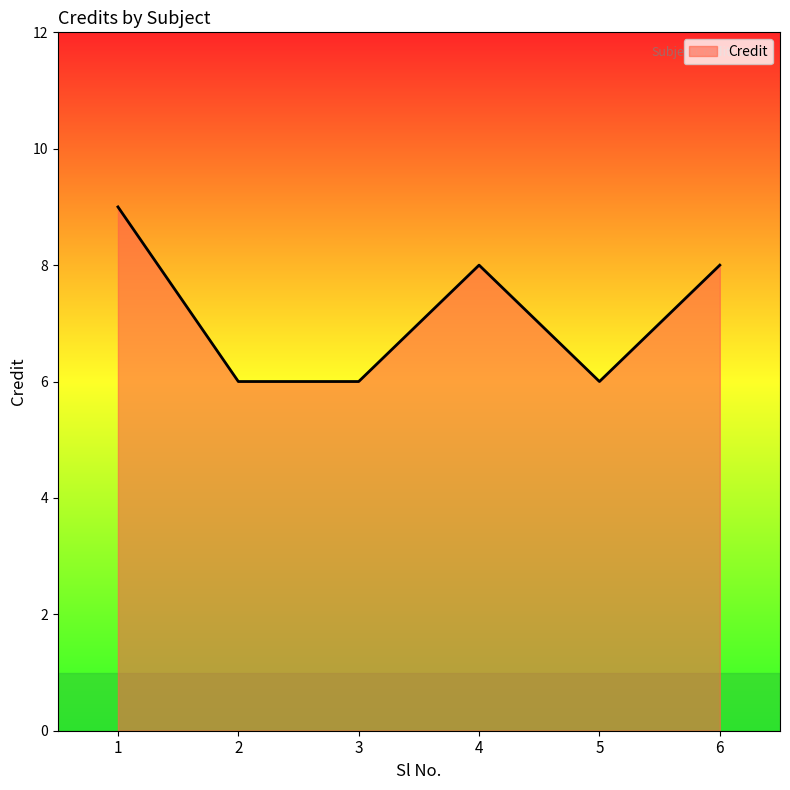

Which label corresponds to the largest value in the chart?

1